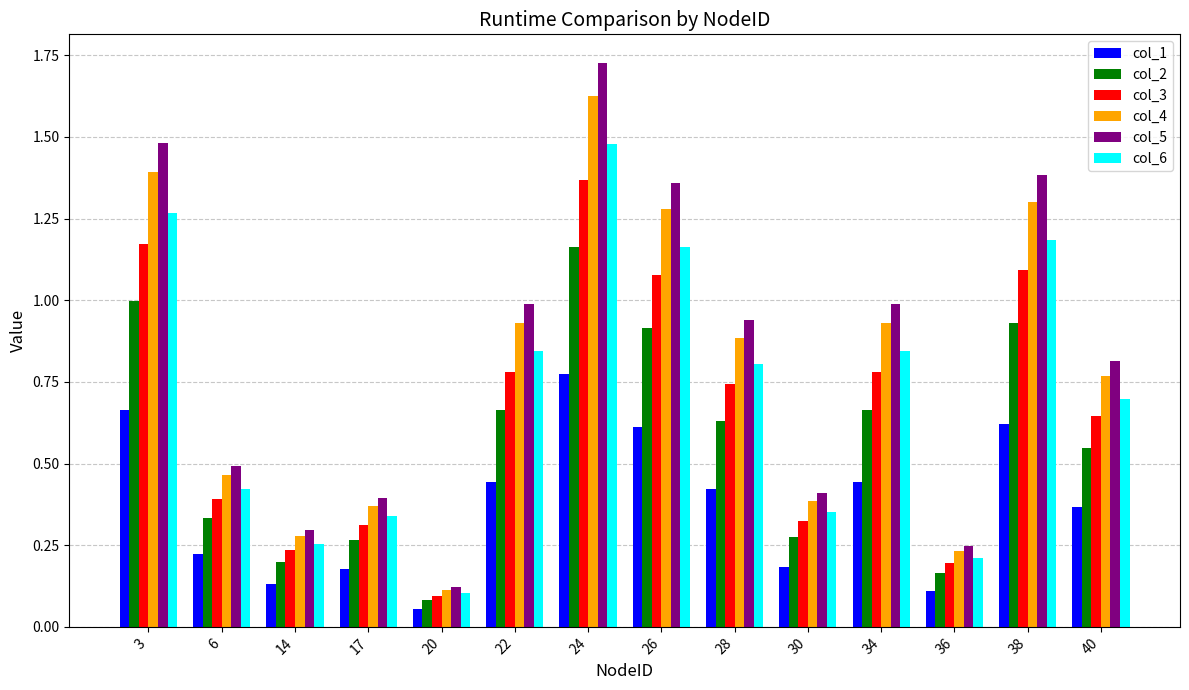

Is it true that col_3 equals 0.2 at 36?

True